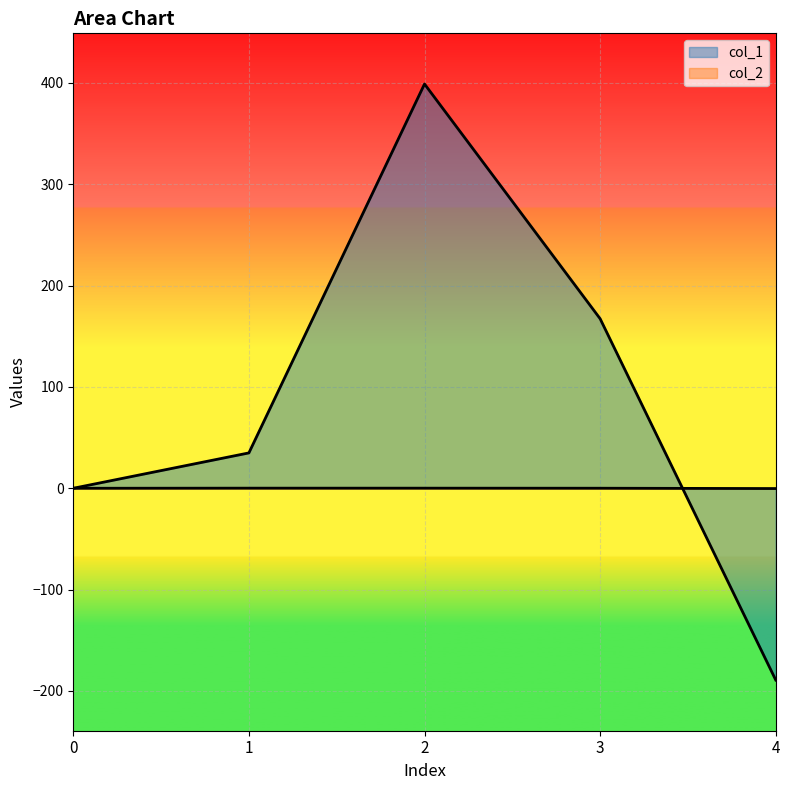

What is the total value across all series at 1?

35.0